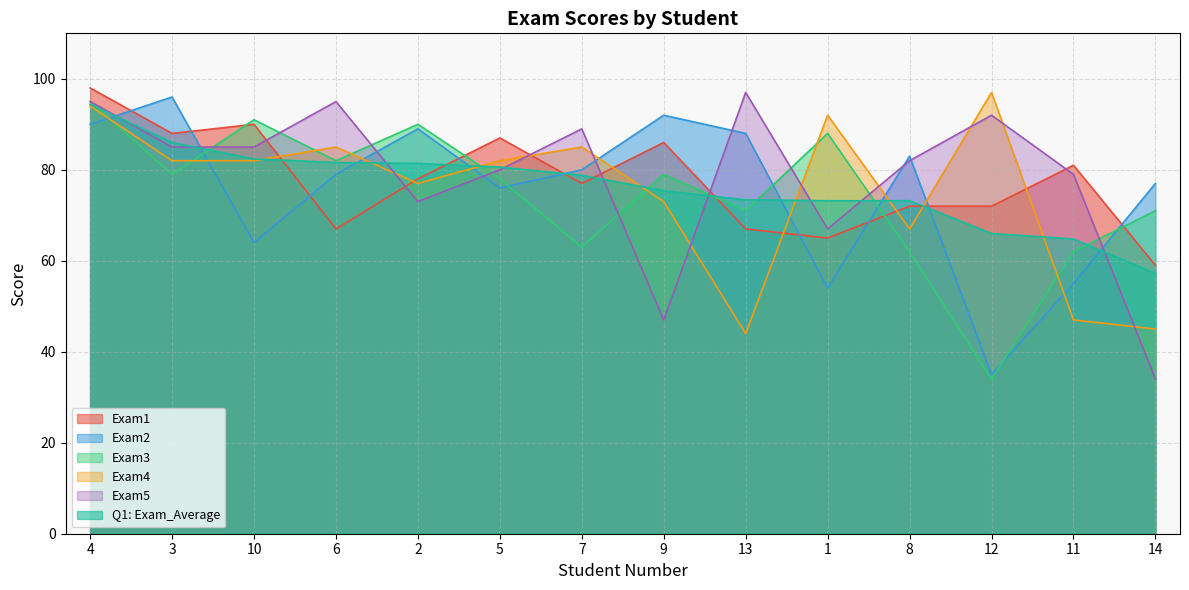

Where do Exam5 and Q1: Exam_Average first cross each other?

4 and 3